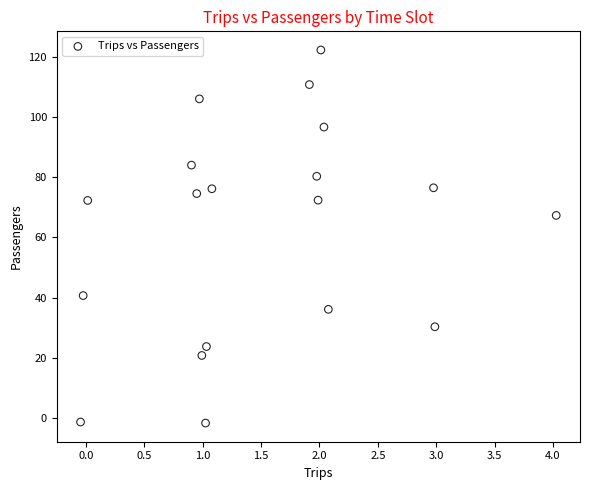

What is the range of Y values (max minus min)?

123.9